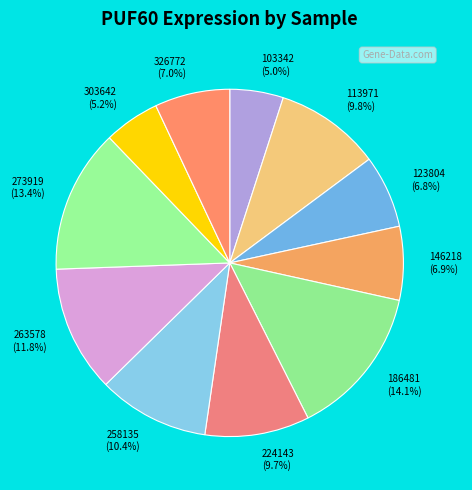

True or false: 113971 accounts for 19% of the total.

False